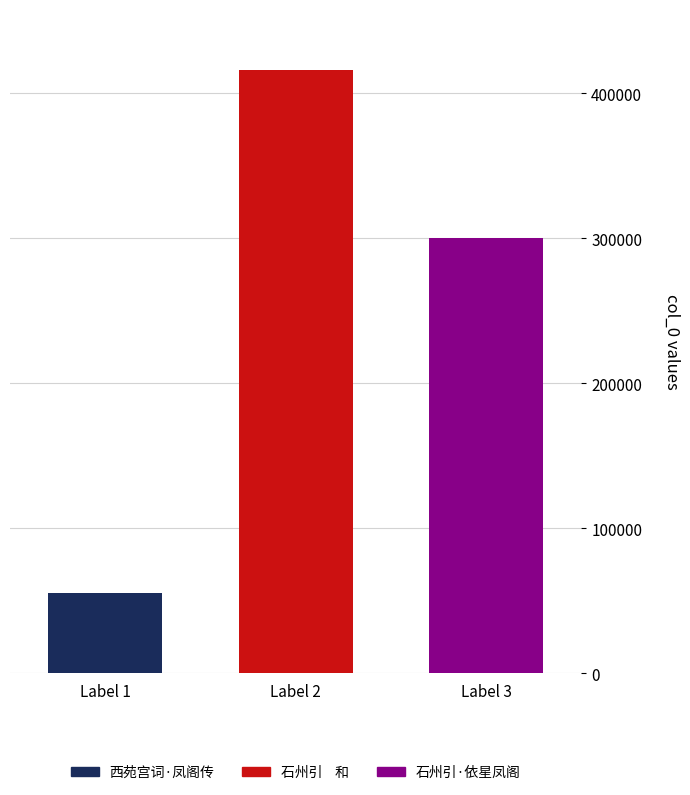

What is the minimum value shown in the chart?

55233